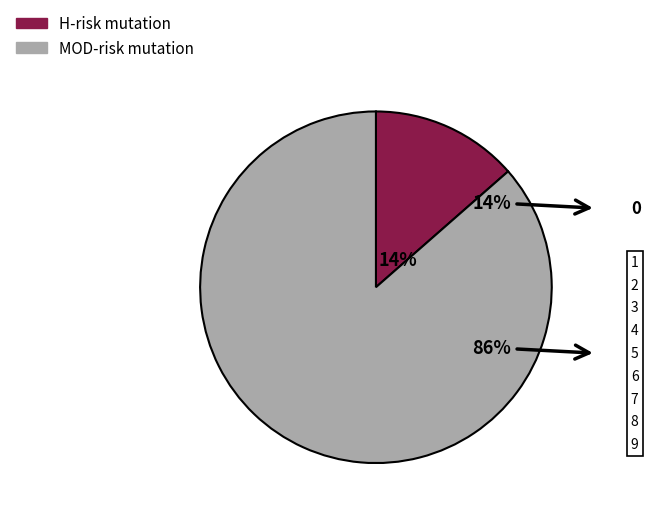

Does any single category account for the majority?

Yes